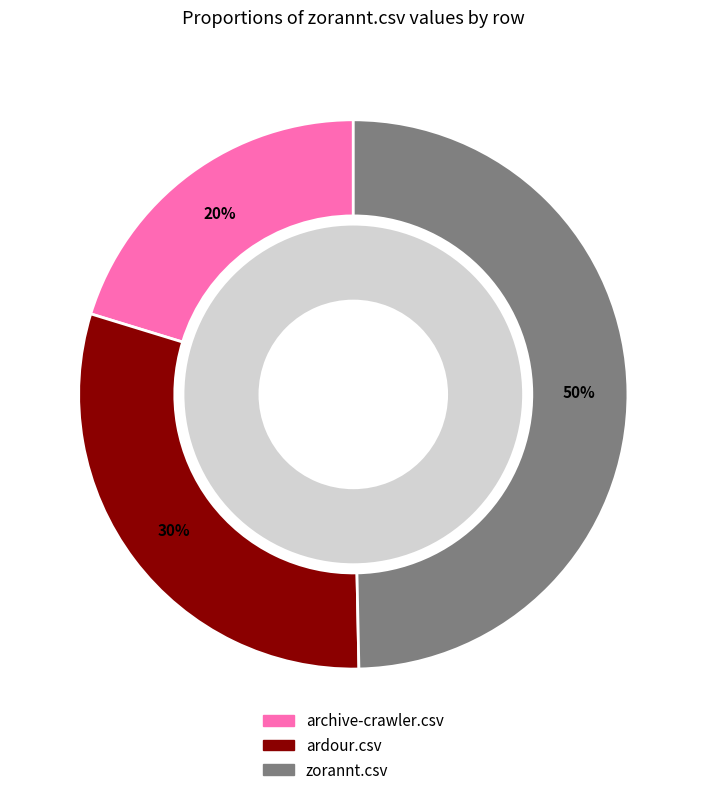

Does archive-crawler.csv account for over 50% of the chart?

No